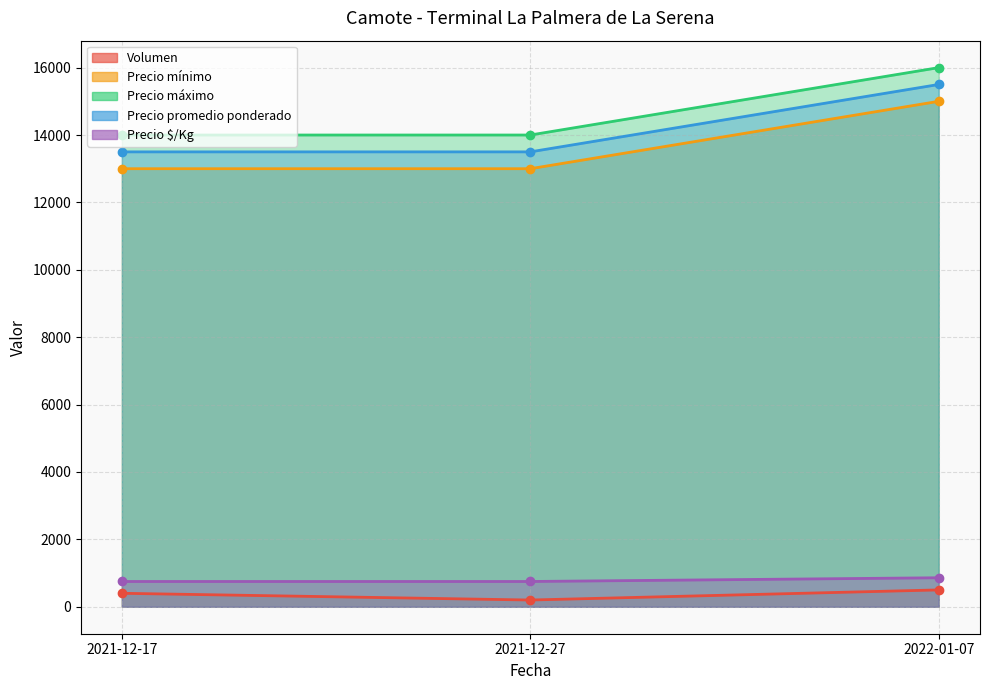

At which category is the sum across all series the highest?

2022-01-07